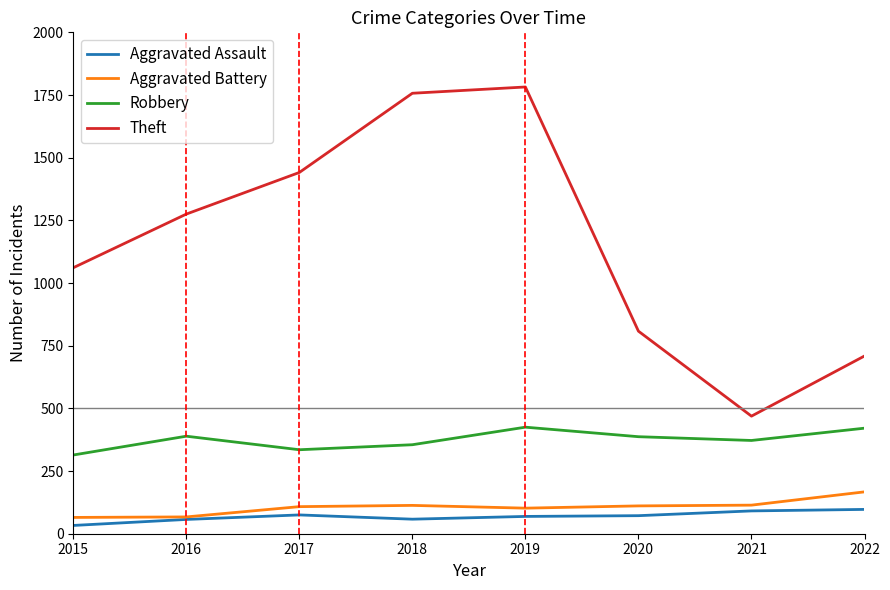

True or false: Aggravated Assault and Theft cross at least once.

False